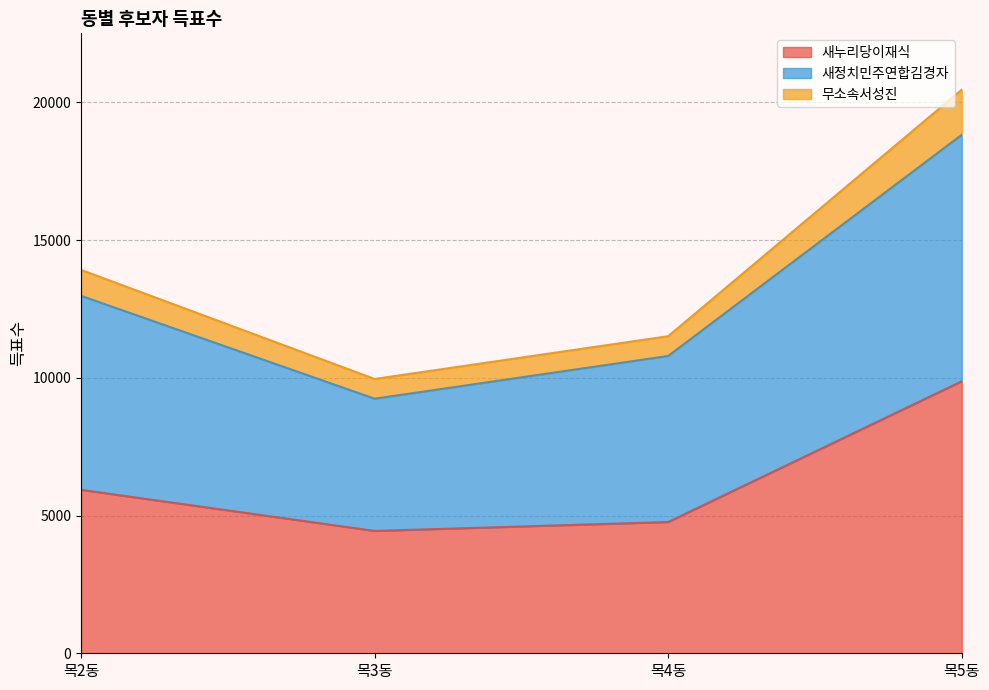

The value of 새누리당이재식 at 목3동 is 6613. True or false?

False